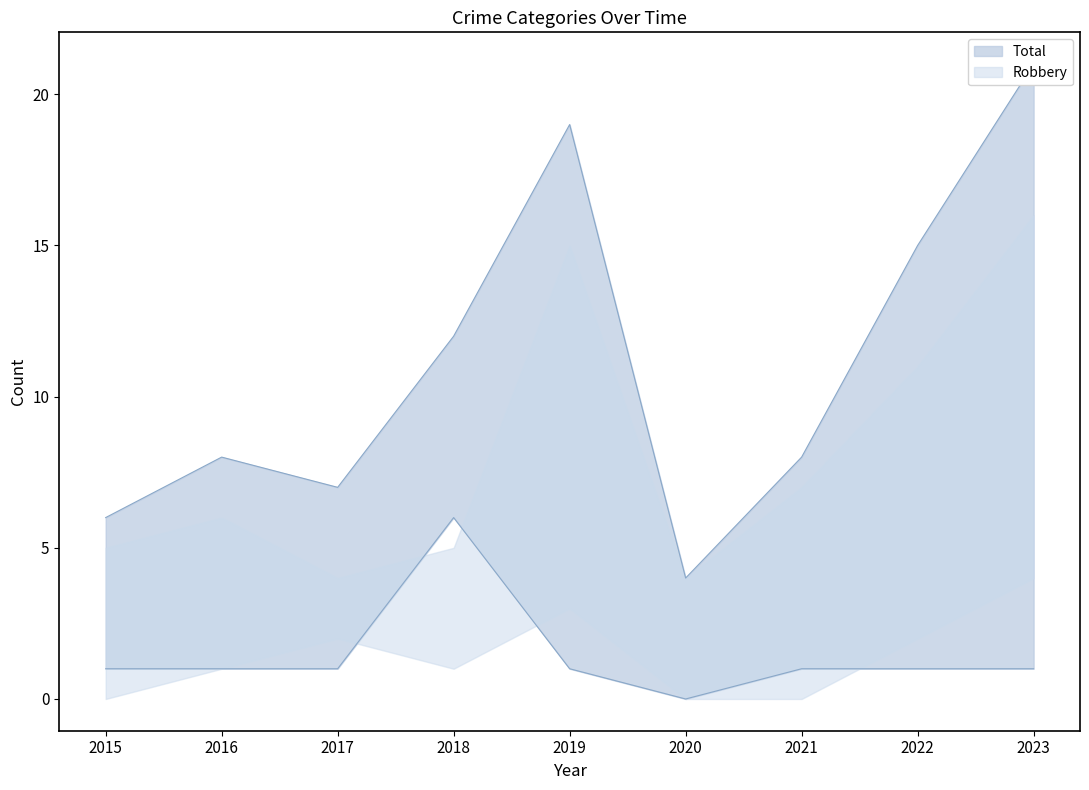

At which category does Aggravated Battery reach its first local peak?

2018